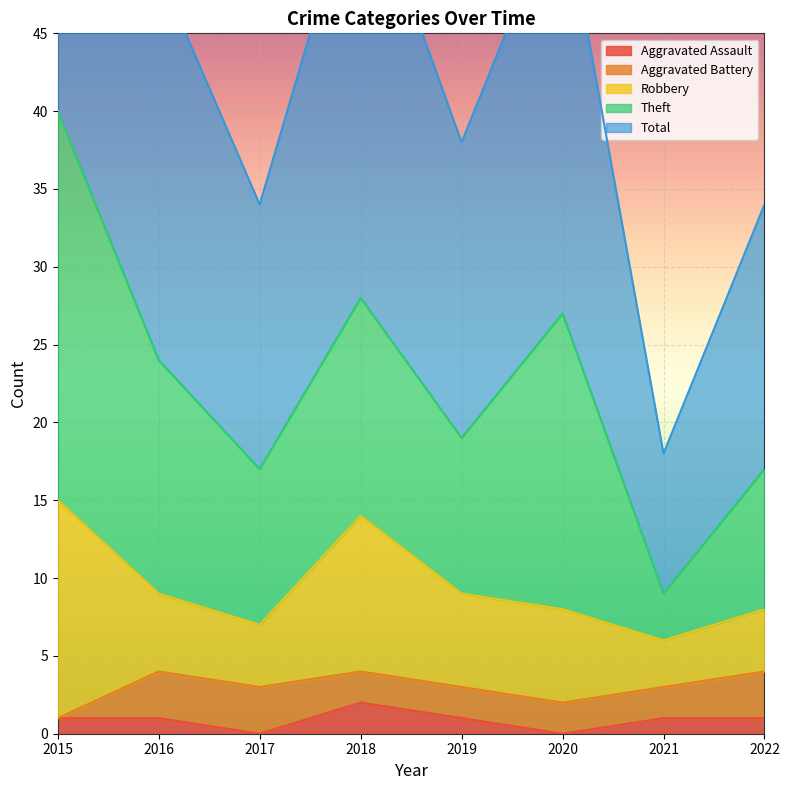

What is the value of the Robbery point at the 8th from the left?

4